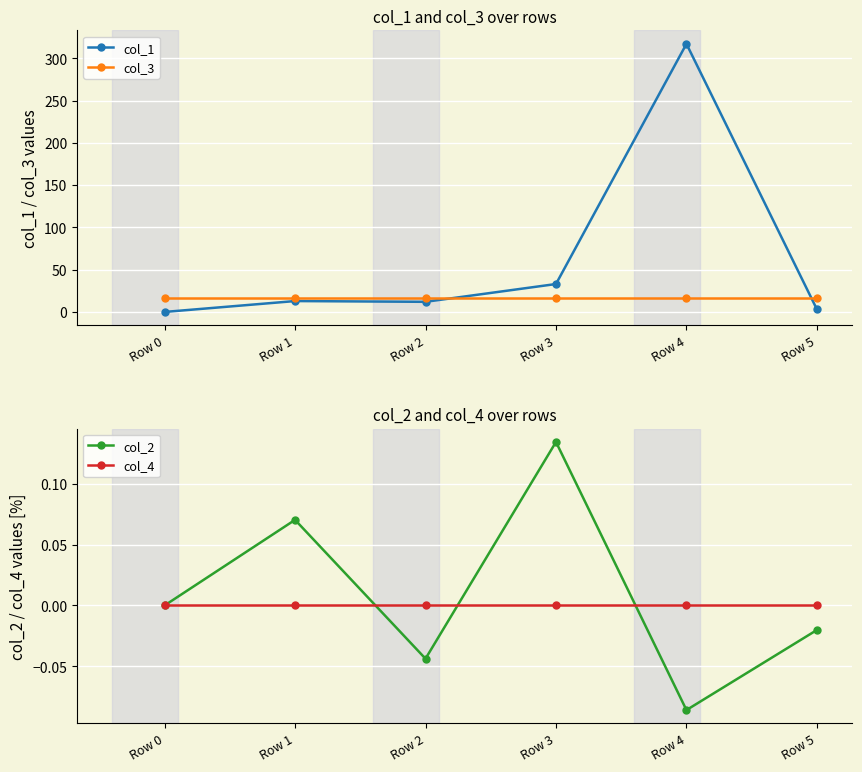

At Row 0, list the series in order from smallest to largest.

col_1, col_2, col_4, col_3